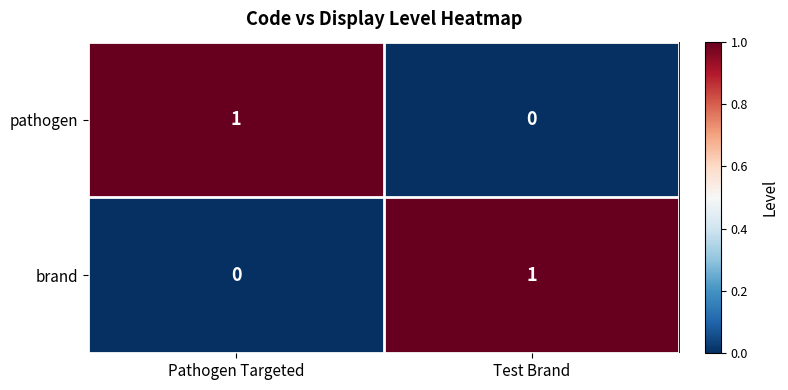

Rank the series at Pathogen Targeted from highest to lowest value.

pathogen, brand